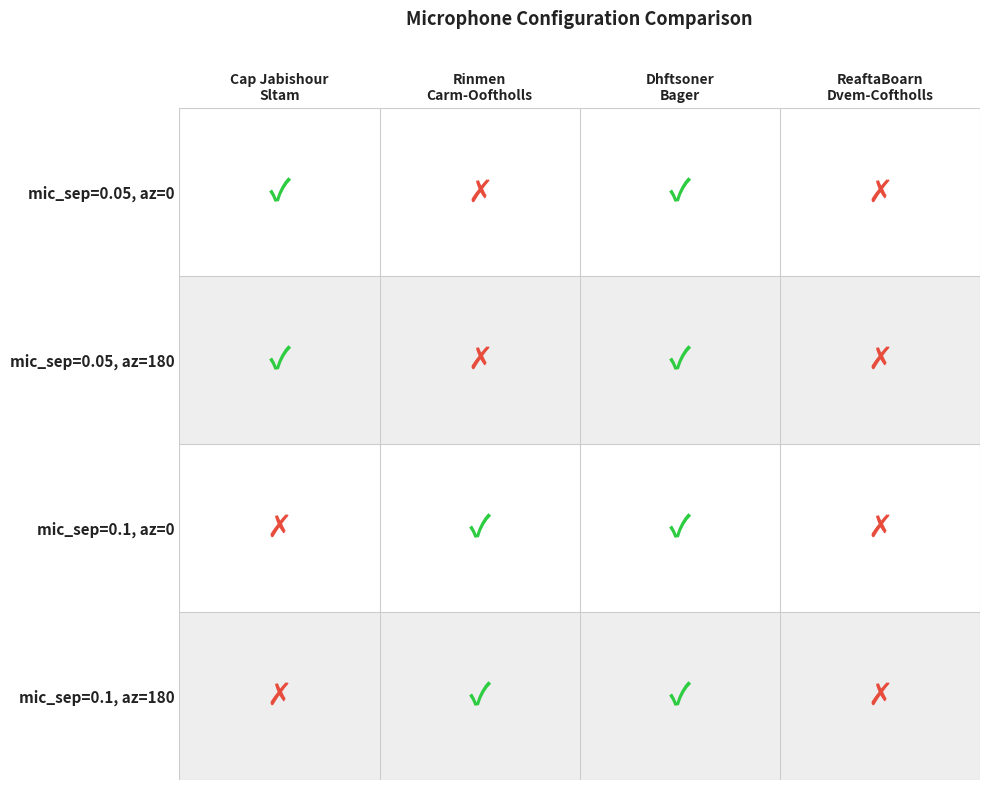

At how many categories does at least one series exceed 0?

3